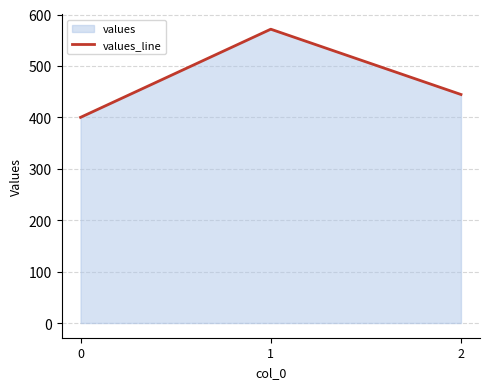

What is the smallest value displayed?

400.0